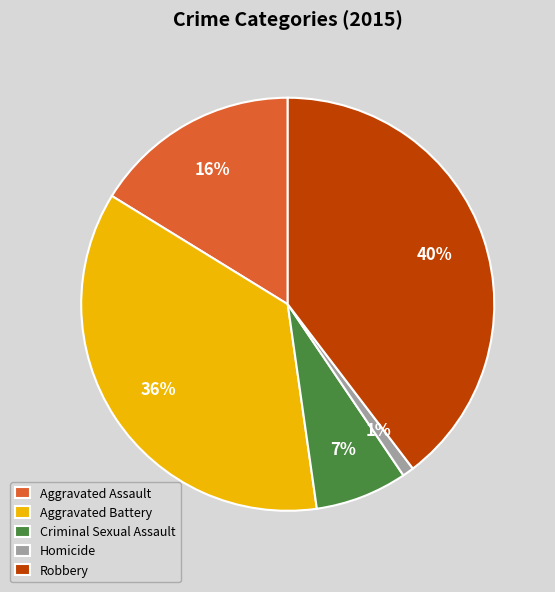

What is the ratio of the value at Robbery to the value at Aggravated Battery?

1.1